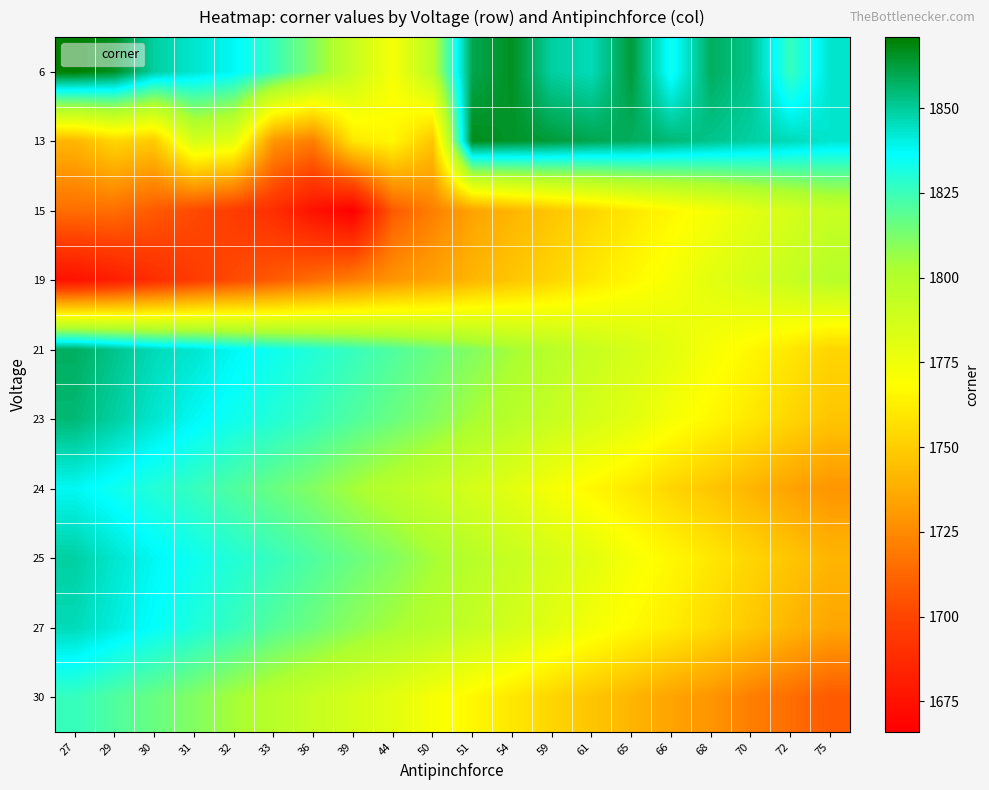

Rank the series by their maximum value, from highest to lowest.

6, 13, 21, 23, 25, 27, 24, 30, 19, 15